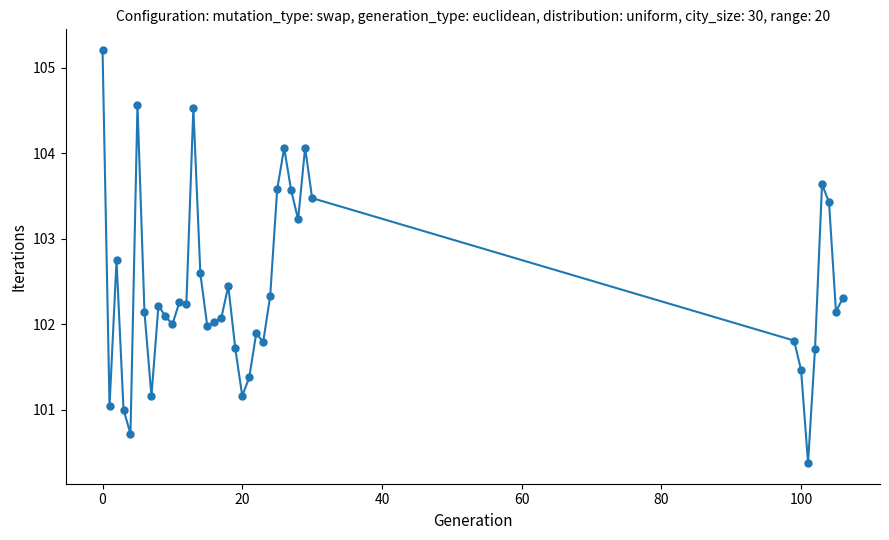

What is the greatest value displayed?

105.2